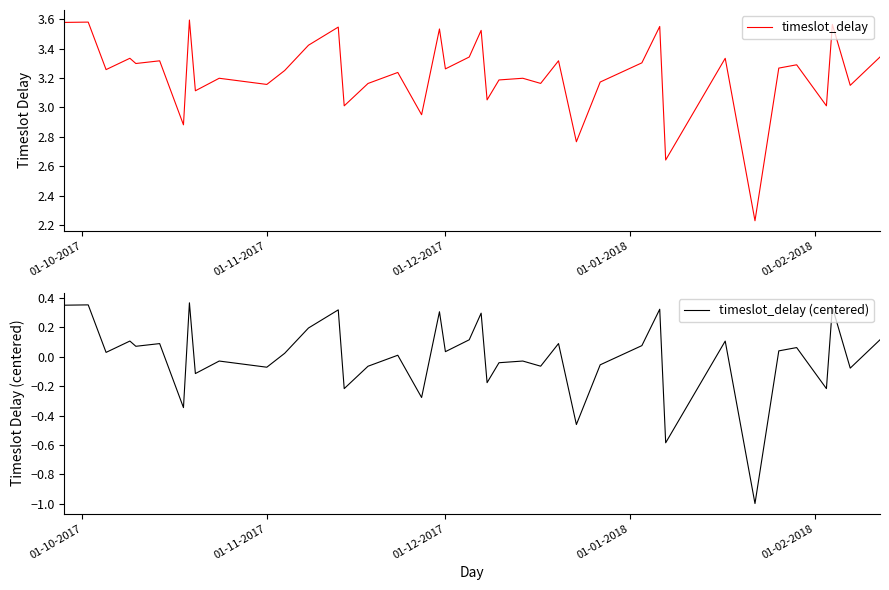

What is the spread (max minus min) of values at 01-12-2017?

3.2